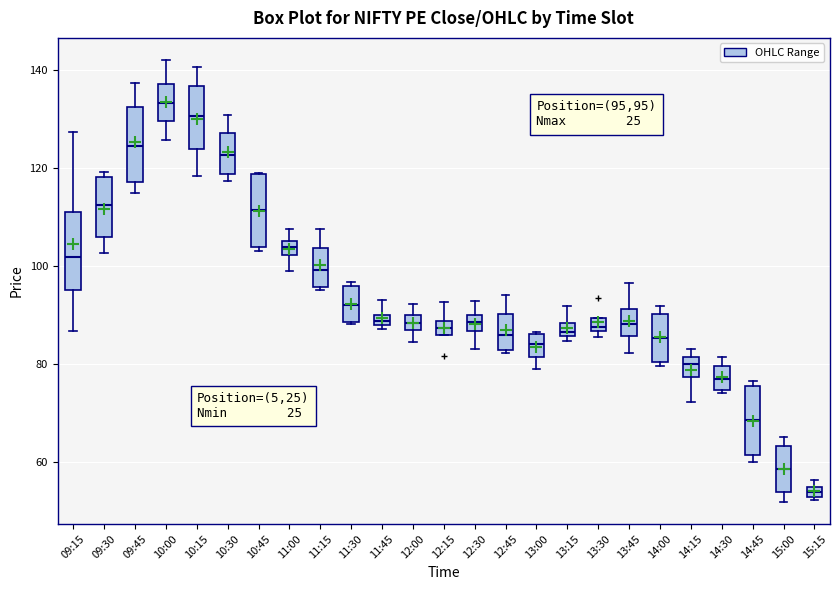

Which box has the highest median line?

10:00